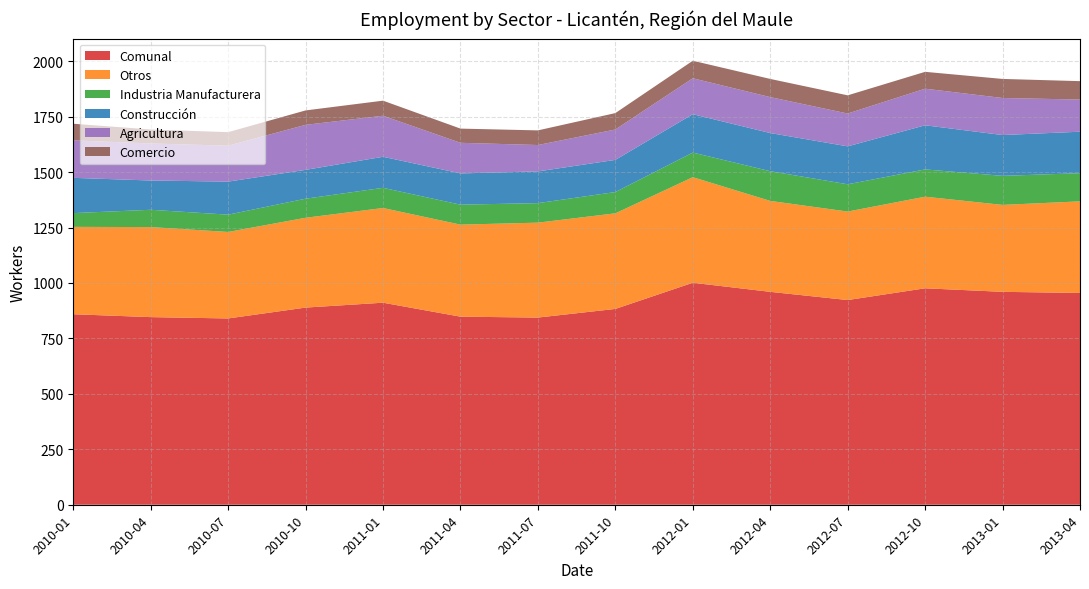

Reading right to left, list all the values displayed in this chart.

Comunal: 2013-04=955	2013-01=960	2012-10=976	2012-07=923	2012-04=960	2012-01=1001	2011-10=883	2011-07=844	2011-04=848	2011-01=911	2010-10=889	2010-07=840	2010-04=846	2010-01=859
Otros: 2013-04=413	2013-01=392	2012-10=413	2012-07=399	2012-04=410	2012-01=476	2011-10=431	2011-07=428	2011-04=415	2011-01=427	2010-10=405	2010-07=390	2010-04=406	2010-01=394
Industria Manufacturera: 2013-04=127	2013-01=131	2012-10=123	2012-07=123	2012-04=134	2012-01=111	2011-10=96	2011-07=88	2011-04=90	2011-01=91	2010-10=86	2010-07=78	2010-04=78	2010-01=62
Construcción: 2013-04=187	2013-01=184	2012-10=199	2012-07=171	2012-04=172	2012-01=173	2011-10=145	2011-07=143	2011-04=141	2011-01=140	2010-10=130	2010-07=149	2010-04=132	2010-01=159
Agricultura: 2013-04=145	2013-01=167	2012-10=165	2012-07=148	2012-04=162	2012-01=162	2011-10=137	2011-07=119	2011-04=138	2011-01=185	2010-10=203	2010-07=162	2010-04=167	2010-01=169
Comercio: 2013-04=83	2013-01=86	2012-10=76	2012-07=82	2012-04=82	2012-01=79	2011-10=74	2011-07=66	2011-04=64	2011-01=68	2010-10=65	2010-07=61	2010-04=63	2010-01=75